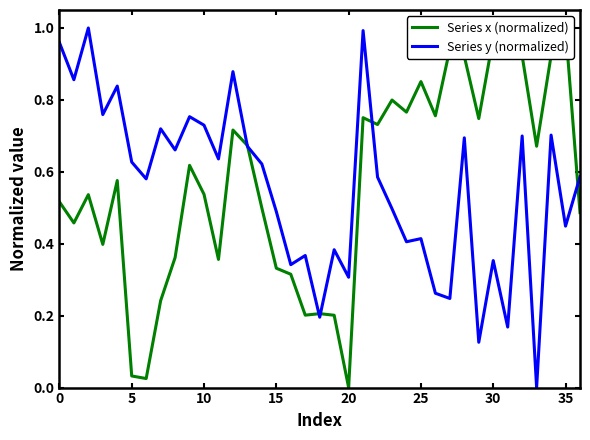

The Series y (normalized) series shows 0.3 at 35. True or false?

False